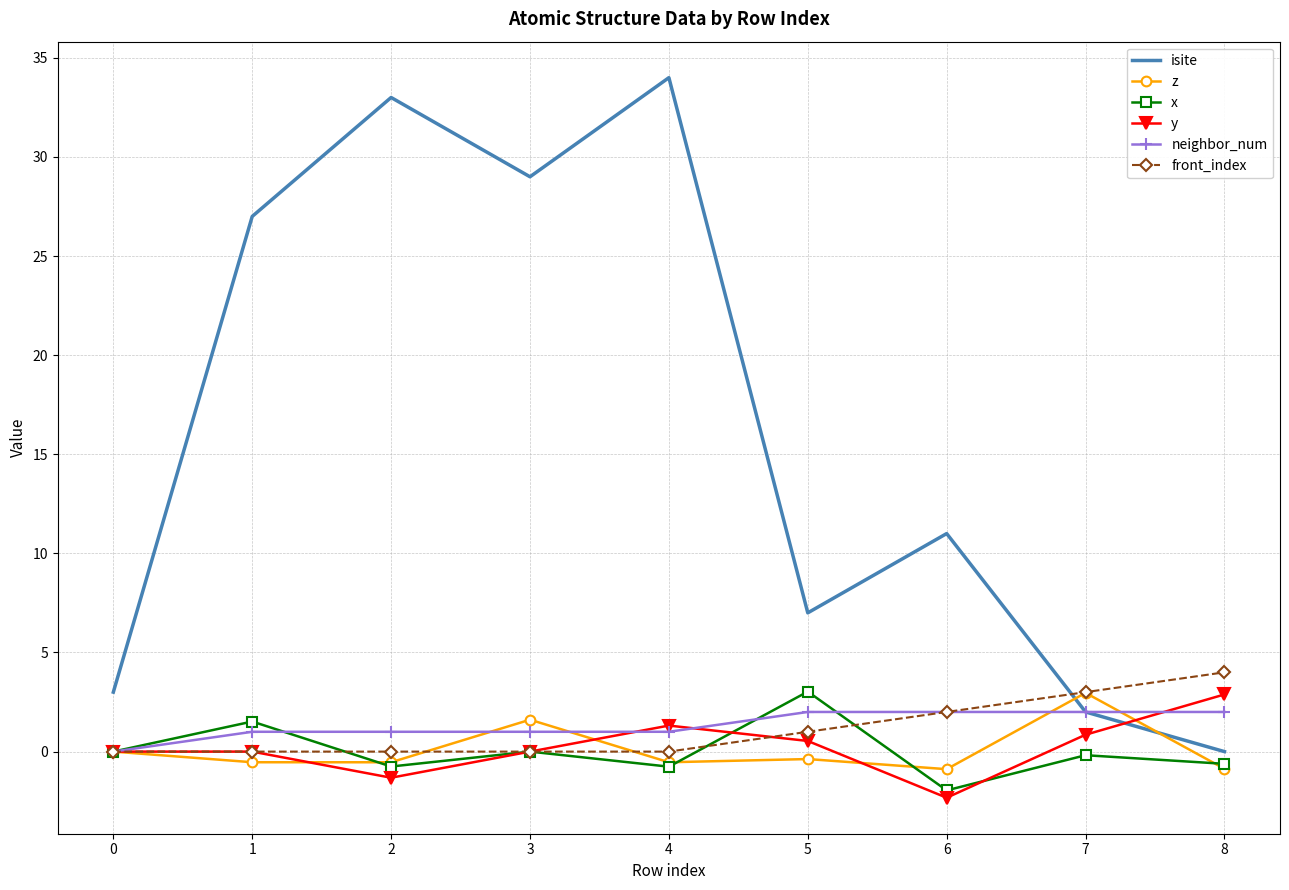

At which category does isite reach its first local valley?

3